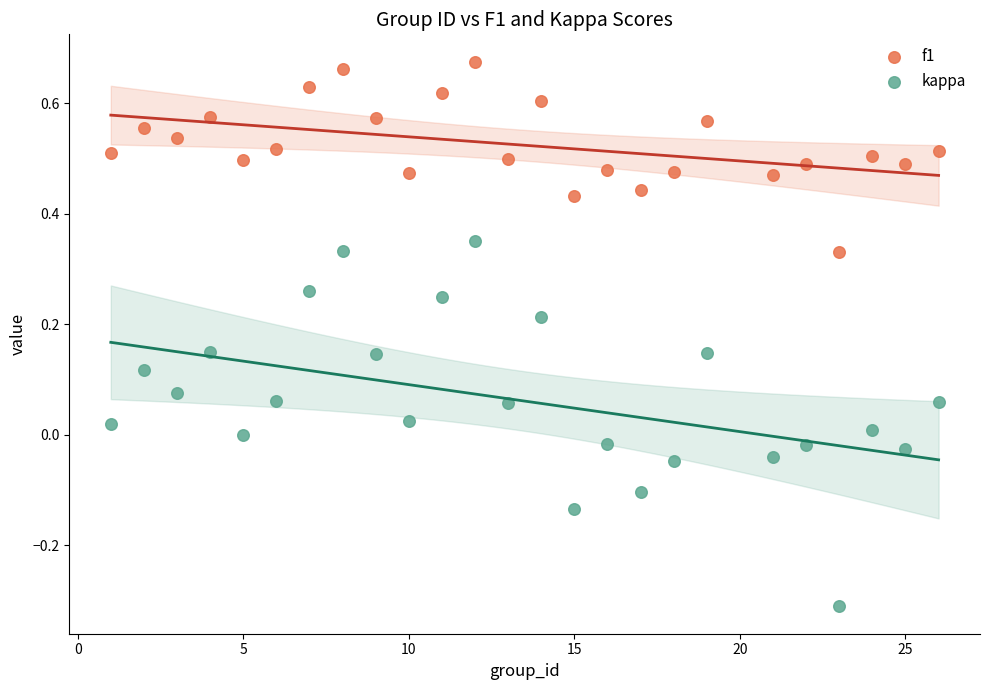

What is the X range (max minus min) for the scatter plot?

25.0